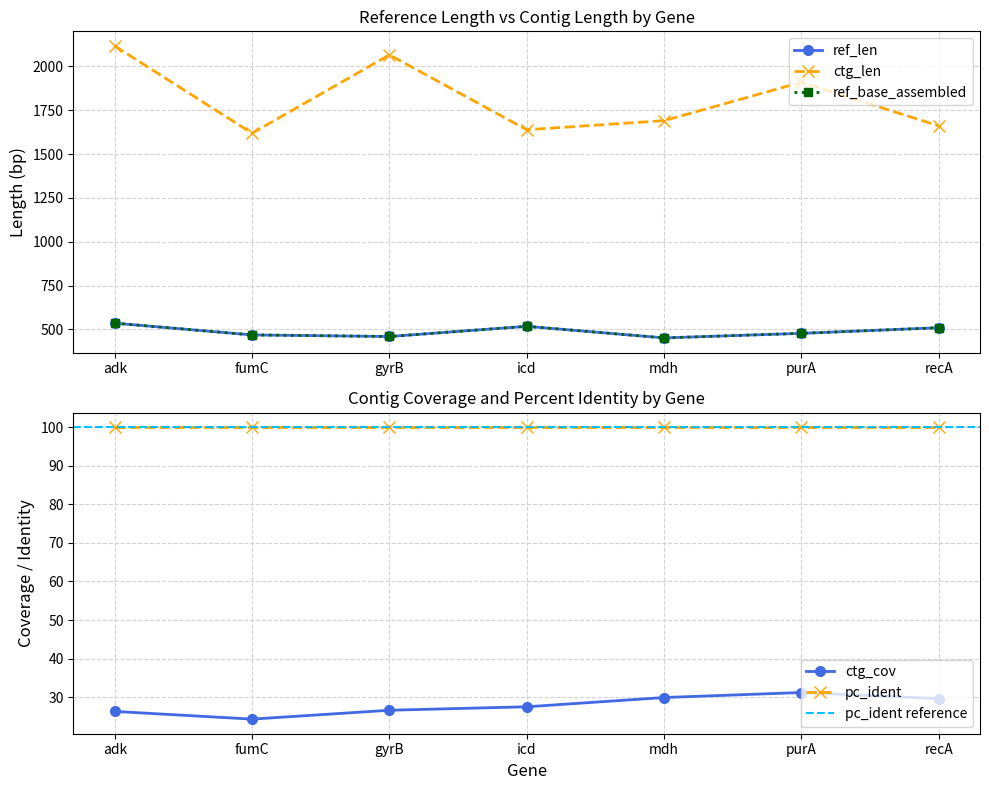

True or false: ctg_len and ref_len cross at least once.

False